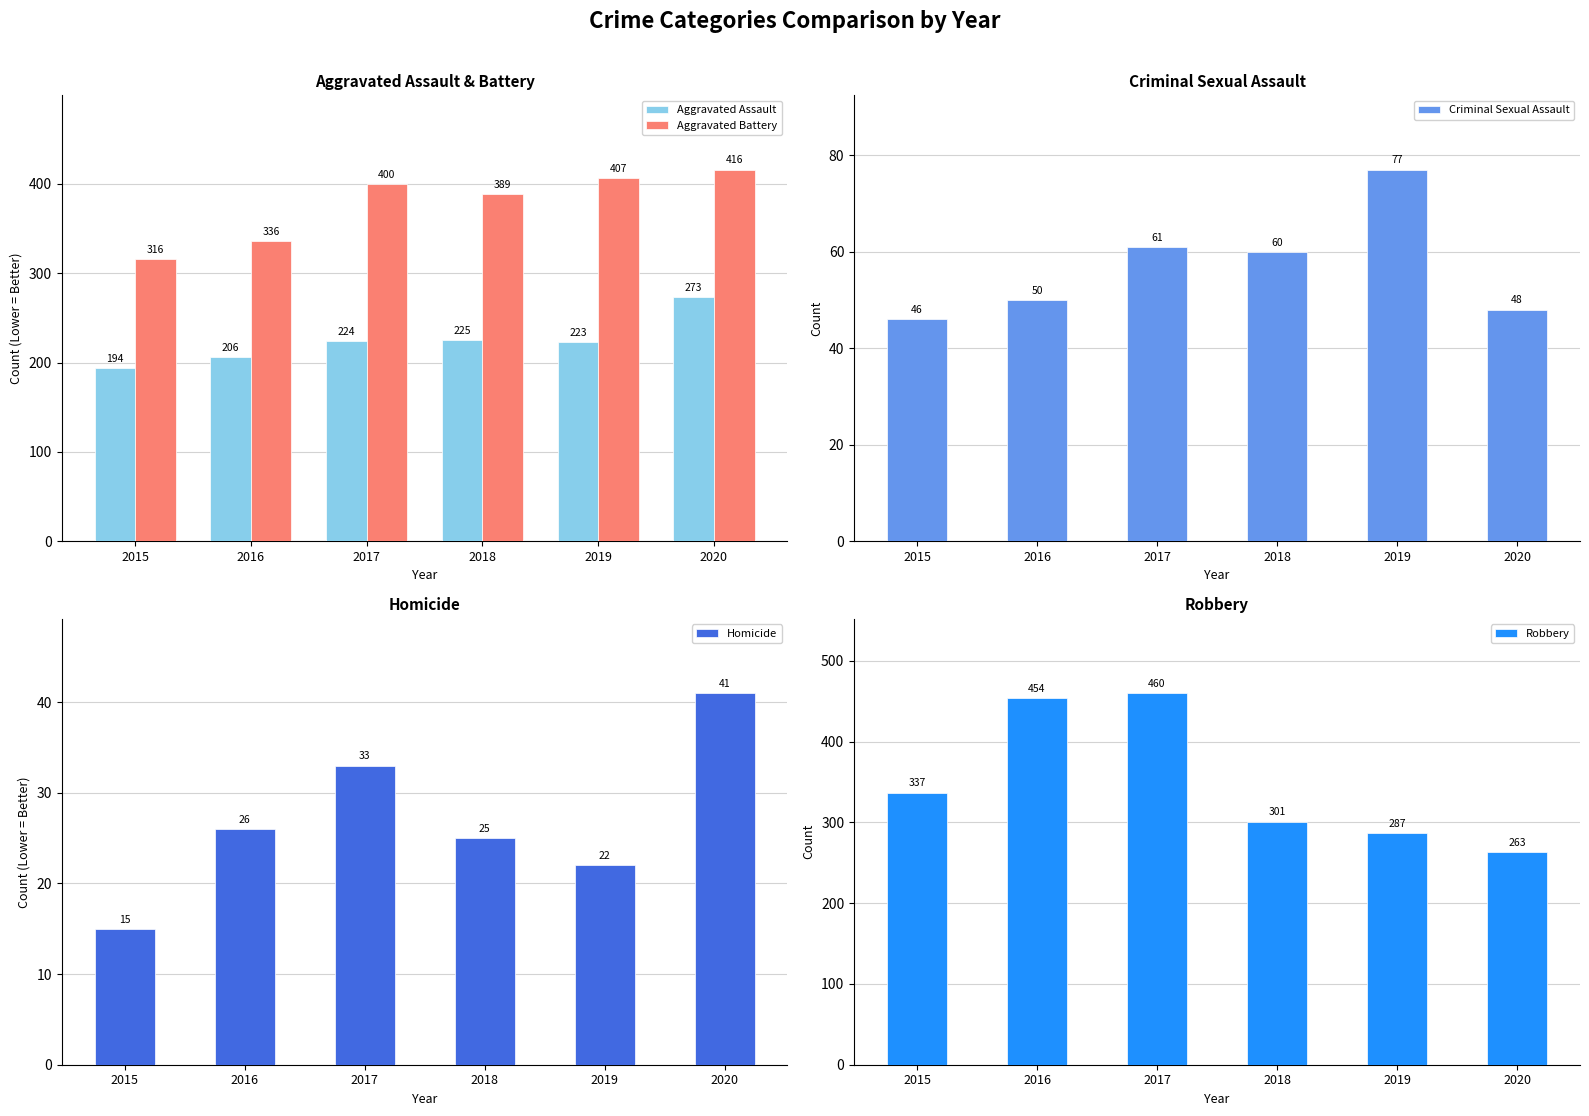

At 2015, list the series in order from largest to smallest.

Robbery, Aggravated Battery, Aggravated Assault, Criminal Sexual Assault, Homicide